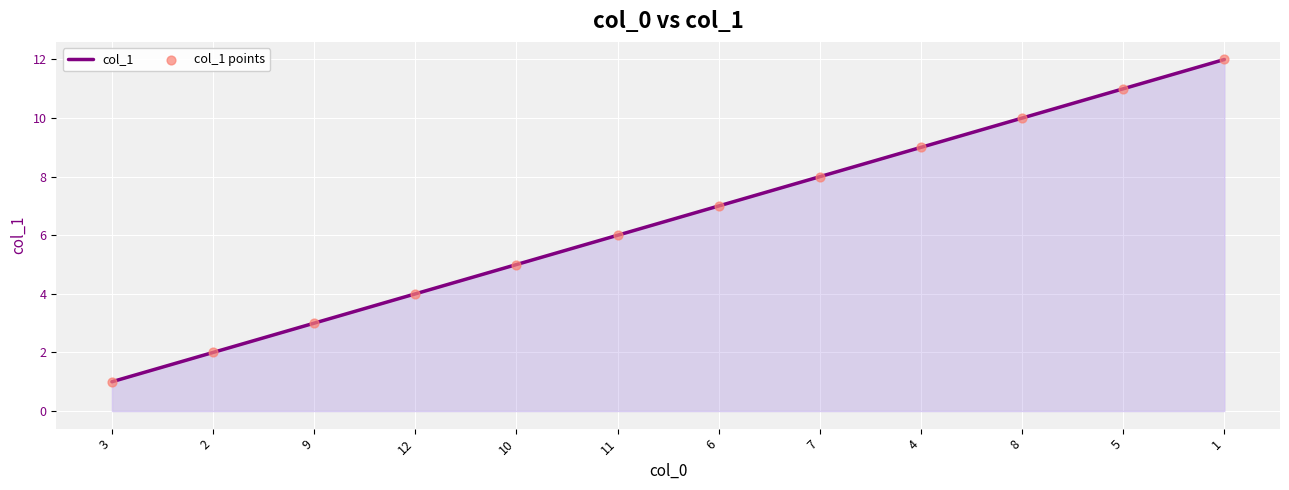

Rank the categories by value from highest to lowest.

1, 5, 8, 4, 7, 6, 11, 10, 12, 9, 2, 3